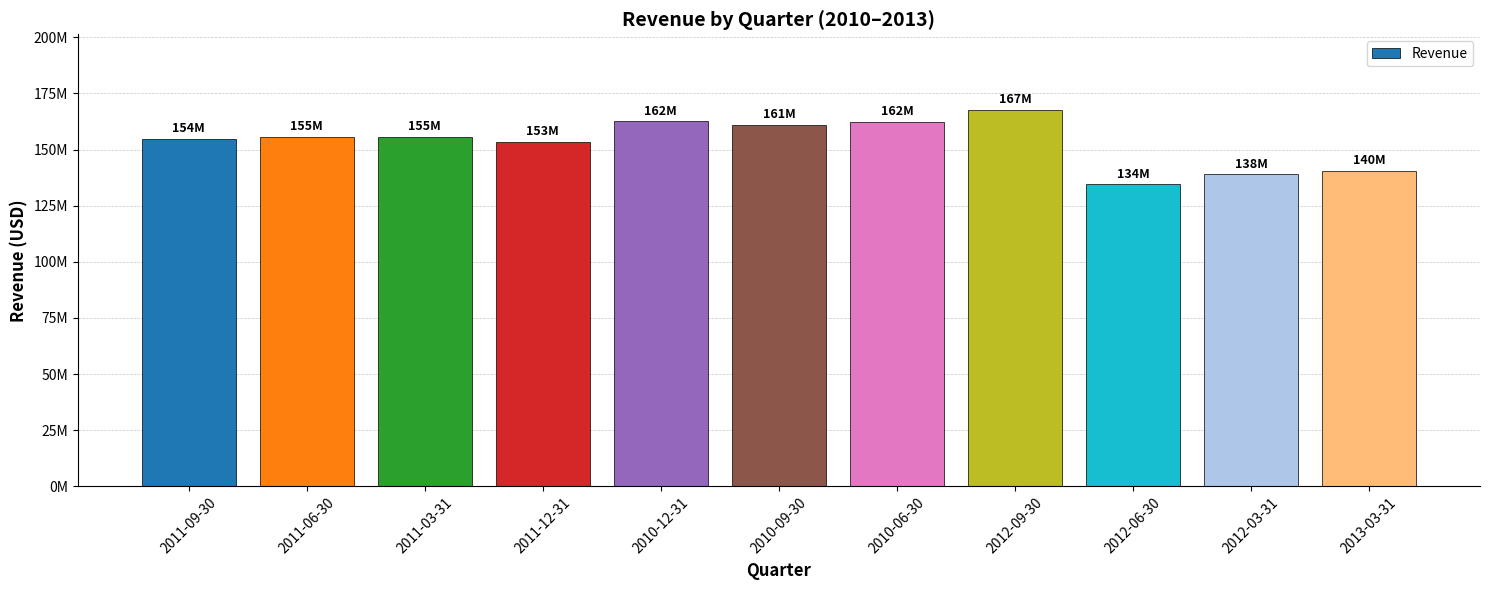

Where does the data first go above 155504000?

2011-06-30